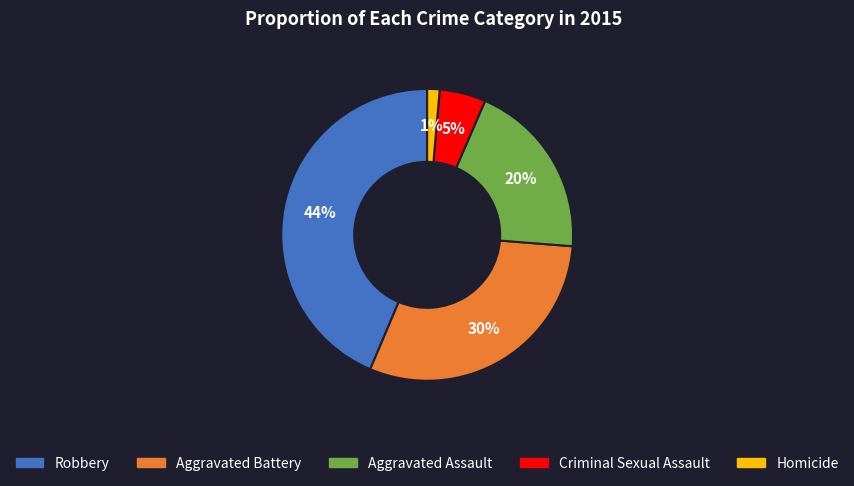

What percentage is the Aggravated Battery slice, to the nearest percent?

30%